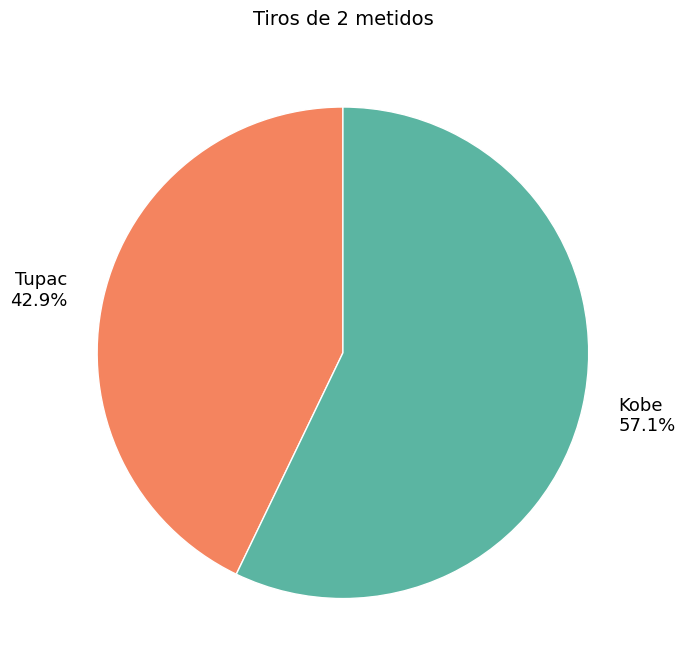

To the nearest percent, what is the average slice percentage?

50%